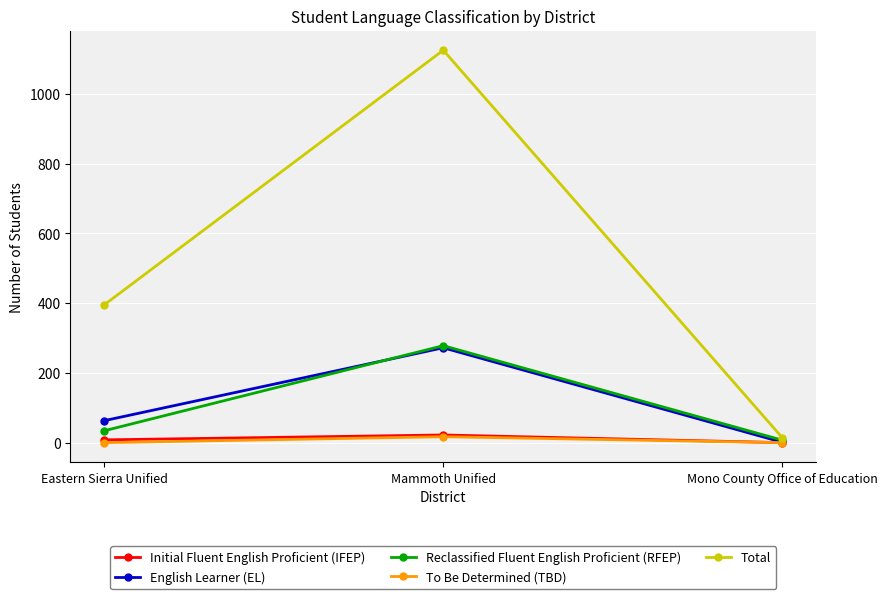

What is the label of the 1st point from the left?

Eastern Sierra Unified